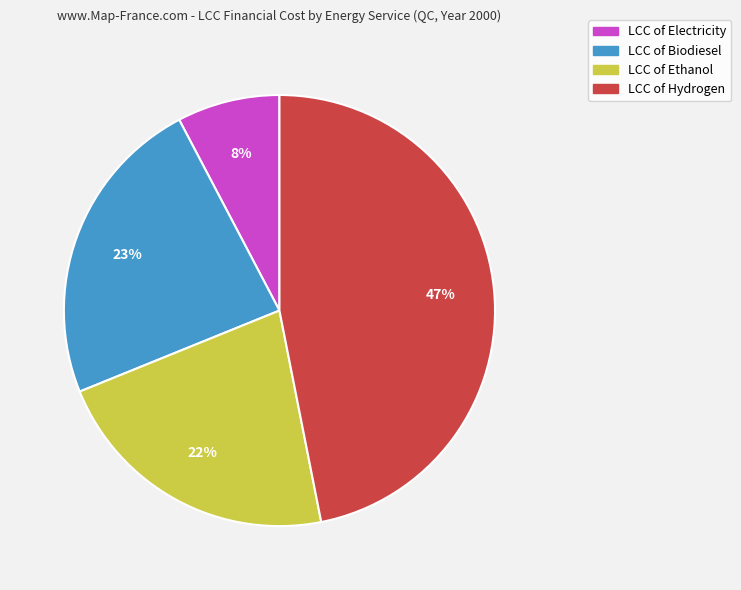

Is there any slice that represents more than half of the pie?

No